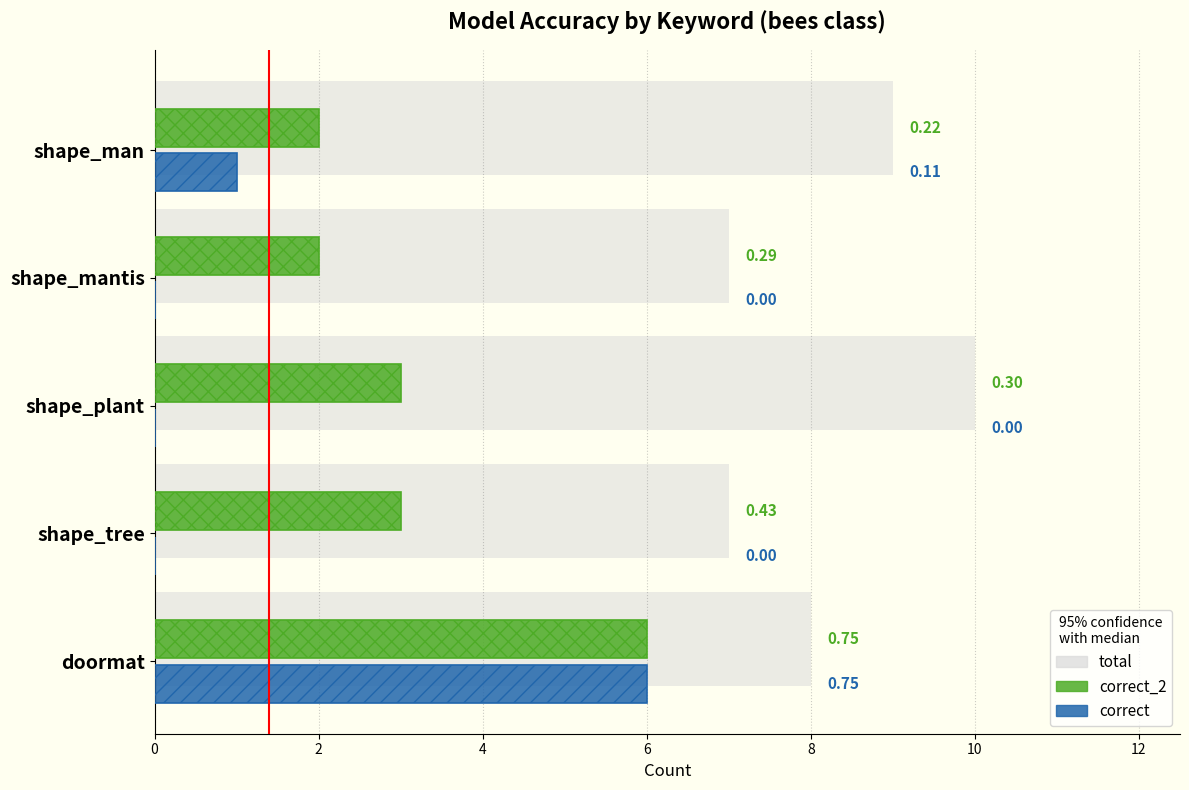

What is the difference between the maximum and second lowest values in the total series?

3